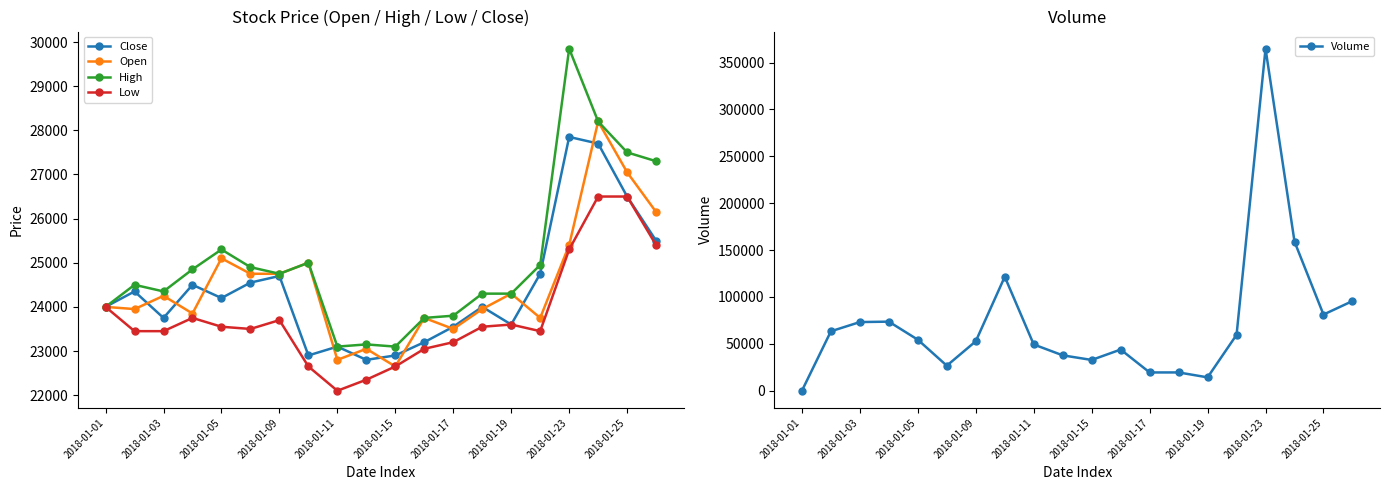

What is the value of the Open point at the 7th from the left?

24750